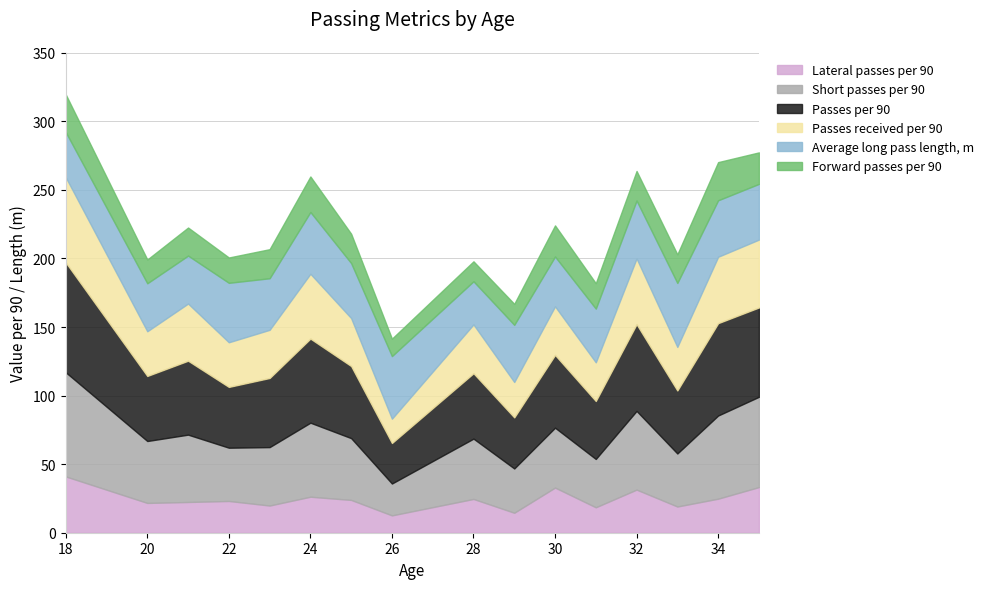

How many interior local valleys does the Average long pass length, m series have?

5